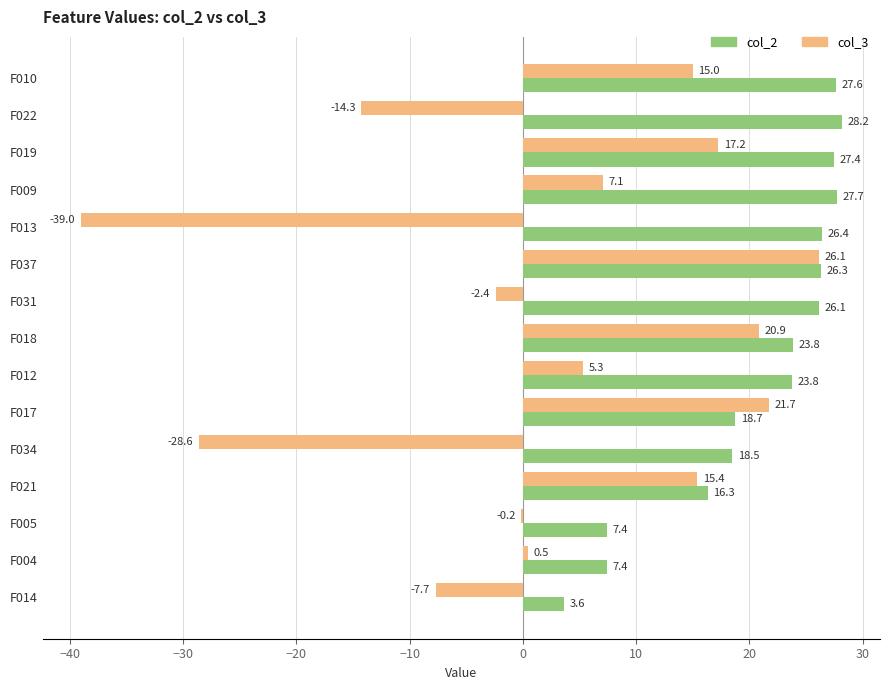

What is the sum of the col_3 values at F014 and F017?

14.0